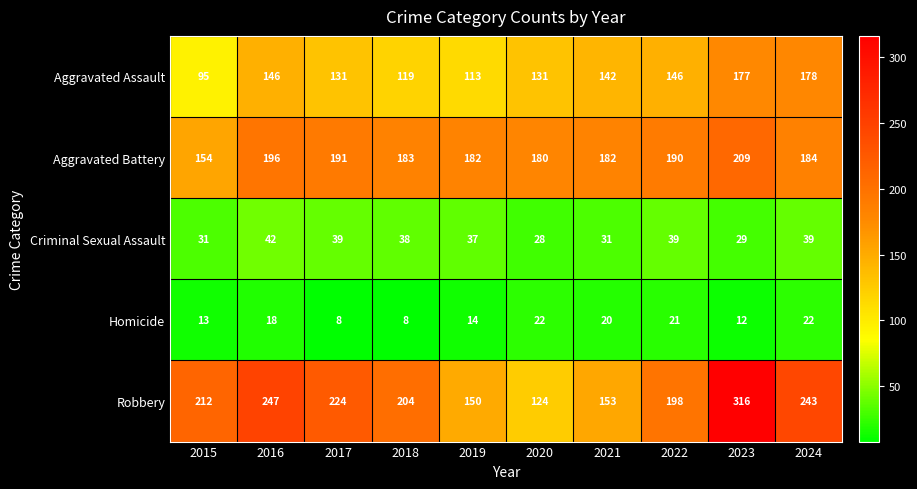

What is the lowest value of the Criminal Sexual Assault series?

28